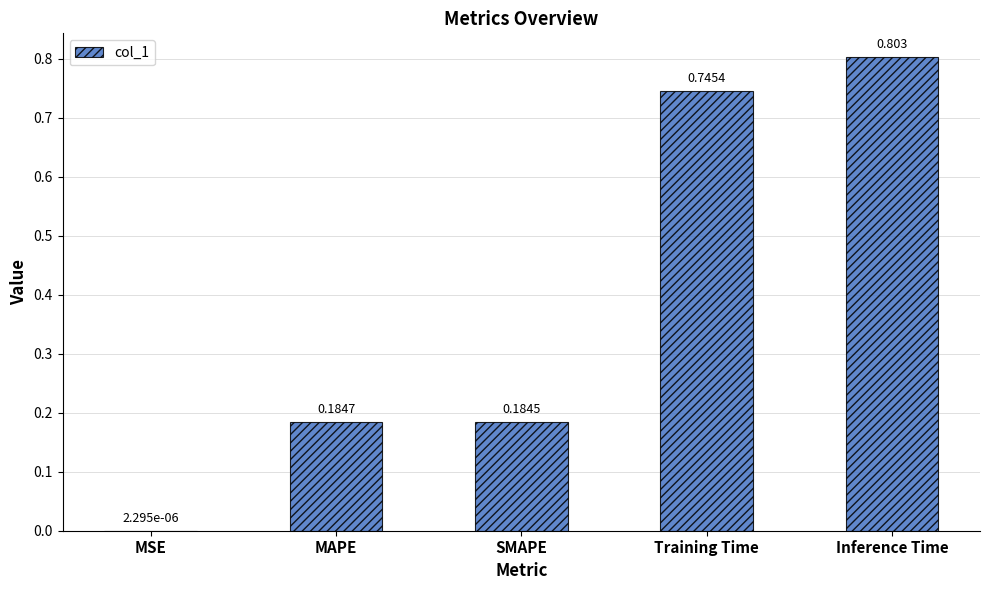

At which label is the value closest to 0?

MSE